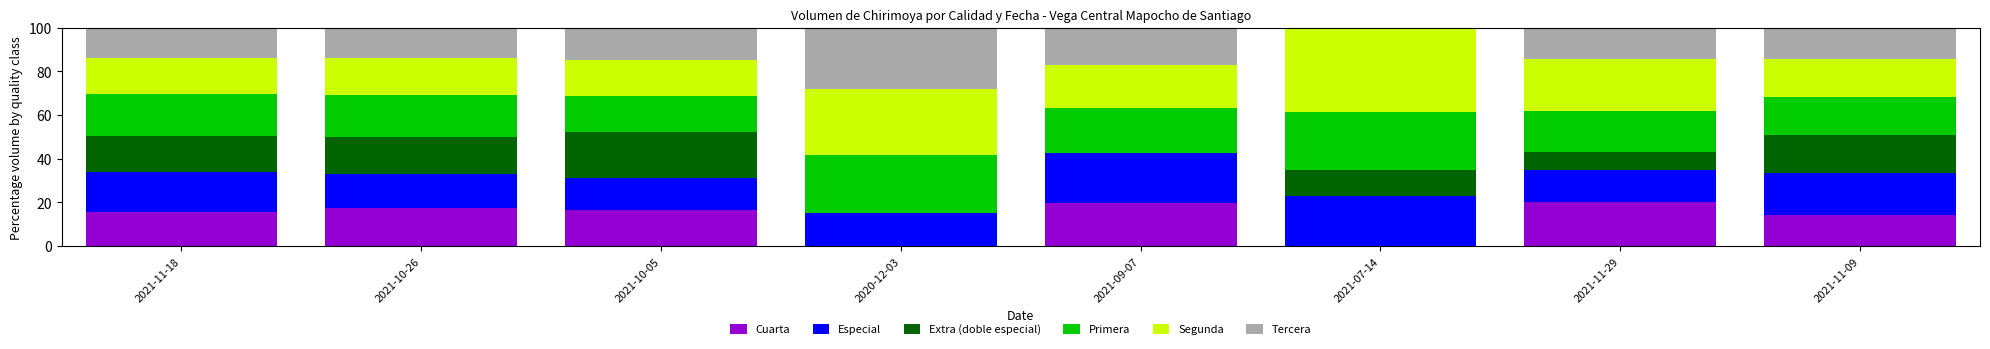

Is it true that Cuarta equals 15.5 at 2021-11-18?

True